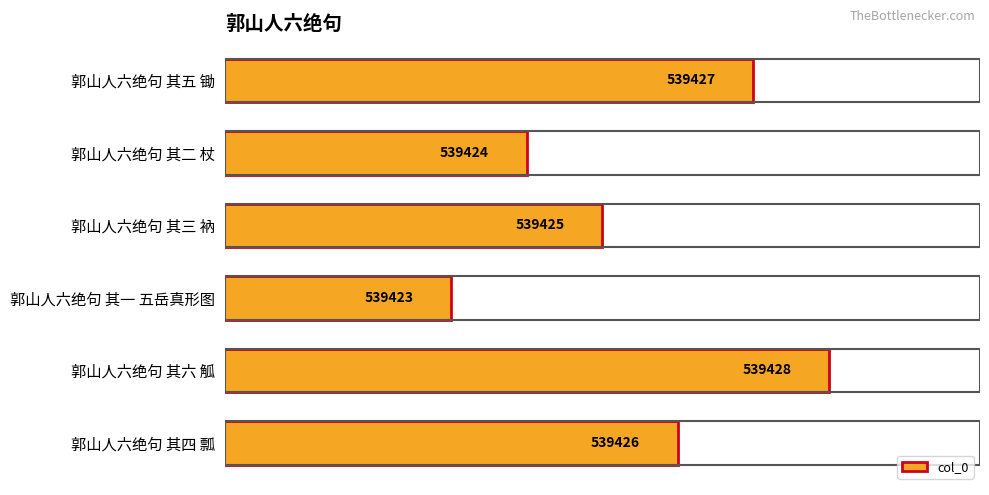

At which label is the value closest to 539425?

郭山人六绝句 其三 衲